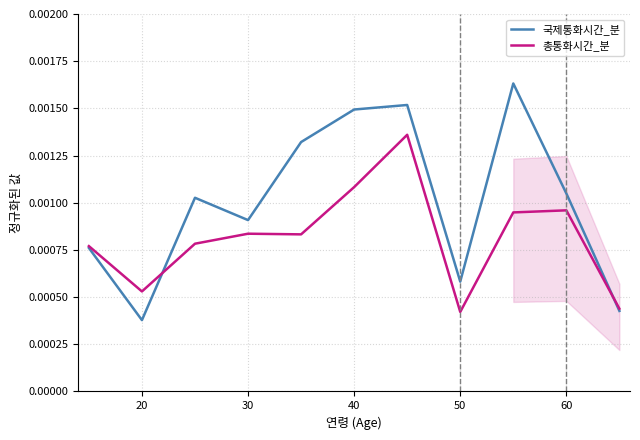

Count the 국제통화시간_분 values in the range 0 to 1.

11